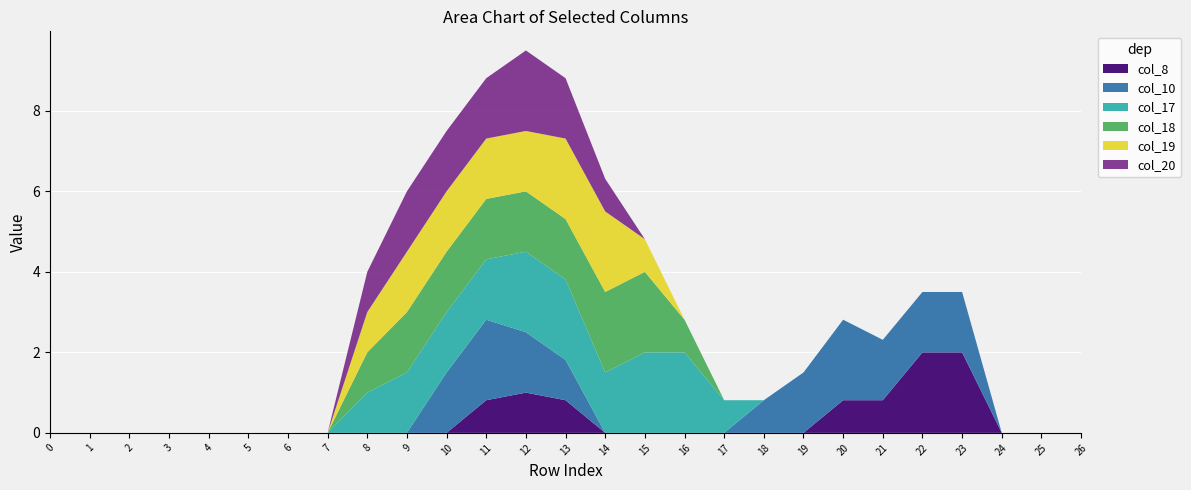

Reading left to right, extract all data points from this chart.

col_8: 0=0.0	1=0.0	2=0.0	3=0.0	4=0.0	5=0.0	6=0.0	7=0.0	8=0.0	9=0.0	10=0.0	11=0.8	12=1.0	13=0.8	14=0.0	15=0.0	16=0.0	17=0.0	18=0.0	19=0.0	20=0.8	21=0.8	22=2.0	23=2.0	24=0.0	25=0.0	26=0.0
col_10: 0=0.0	1=0.0	2=0.0	3=0.0	4=0.0	5=0.0	6=0.0	7=0.0	8=0.0	9=0.0	10=1.5	11=2.0	12=1.5	13=1.0	14=0.0	15=0.0	16=0.0	17=0.0	18=0.8	19=1.5	20=2.0	21=1.5	22=1.5	23=1.5	24=0.0	25=0.0	26=0.0
col_17: 0=0.0	1=0.0	2=0.0	3=0.0	4=0.0	5=0.0	6=0.0	7=0.0	8=1.0	9=1.5	10=1.5	11=1.5	12=2.0	13=2.0	14=1.5	15=2.0	16=2.0	17=0.8	18=0.0	19=0.0	20=0.0	21=0.0	22=0.0	23=0.0	24=0.0	25=0.0	26=0.0
col_18: 0=0.0	1=0.0	2=0.0	3=0.0	4=0.0	5=0.0	6=0.0	7=0.0	8=1.0	9=1.5	10=1.5	11=1.5	12=1.5	13=1.5	14=2.0	15=2.0	16=0.8	17=0.0	18=0.0	19=0.0	20=0.0	21=0.0	22=0.0	23=0.0	24=0.0	25=0.0	26=0.0
col_19: 0=0.0	1=0.0	2=0.0	3=0.0	4=0.0	5=0.0	6=0.0	7=0.0	8=1.0	9=1.5	10=1.5	11=1.5	12=1.5	13=2.0	14=2.0	15=0.8	16=0.0	17=0.0	18=0.0	19=0.0	20=0.0	21=0.0	22=0.0	23=0.0	24=0.0	25=0.0	26=0.0
col_20: 0=0.0	1=0.0	2=0.0	3=0.0	4=0.0	5=0.0	6=0.0	7=0.0	8=1.0	9=1.5	10=1.5	11=1.5	12=2.0	13=1.5	14=0.8	15=0.0	16=0.0	17=0.0	18=0.0	19=0.0	20=0.0	21=0.0	22=0.0	23=0.0	24=0.0	25=0.0	26=0.0